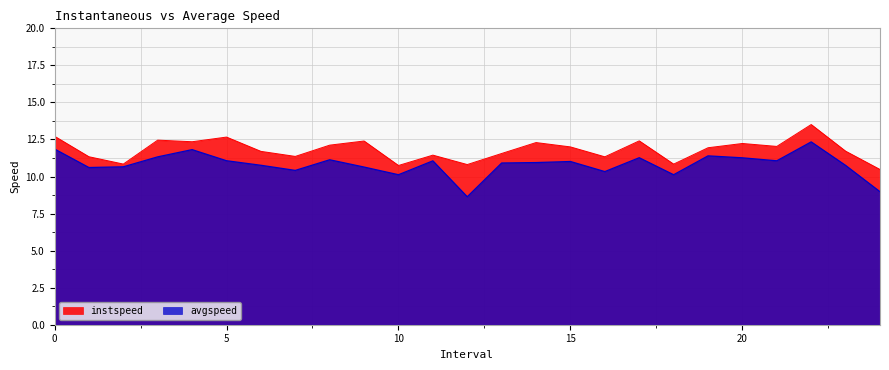

Reading left to right, transcribe all the data shown in this chart.

instspeed: 12.7	11.3	10.8	12.5	12.3	12.7	11.7	11.4	12.1	12.4	10.7	11.4	10.8	11.6	12.3	12.0	11.3	12.4	10.8	11.9	12.2	12.0	13.5	11.7	10.5
avgspeed: 11.9	10.6	10.7	11.3	11.8	11.1	10.8	10.4	11.1	10.6	10.1	11.1	8.6	10.9	10.9	11.0	10.3	11.3	10.1	11.4	11.3	11.1	12.3	10.8	9.0